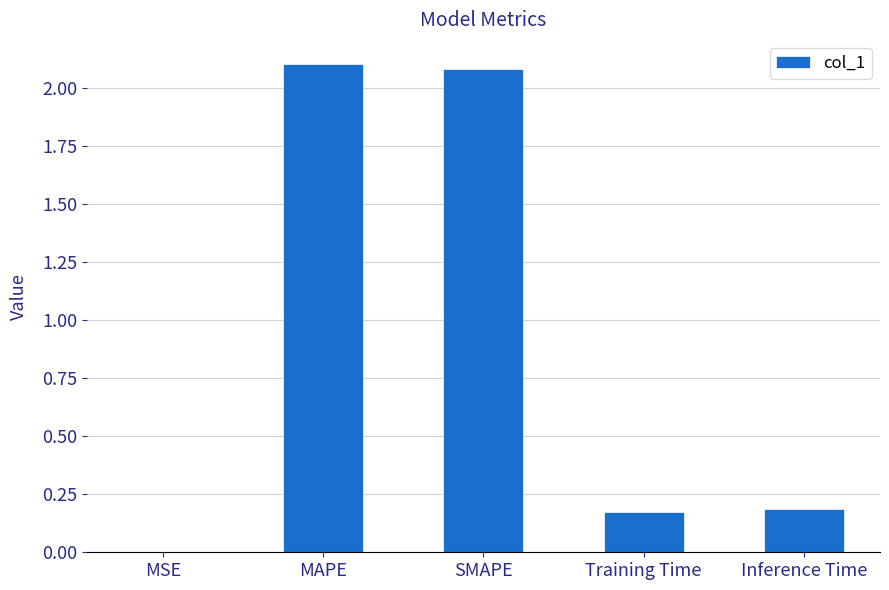

What is the greatest value displayed?

2.1